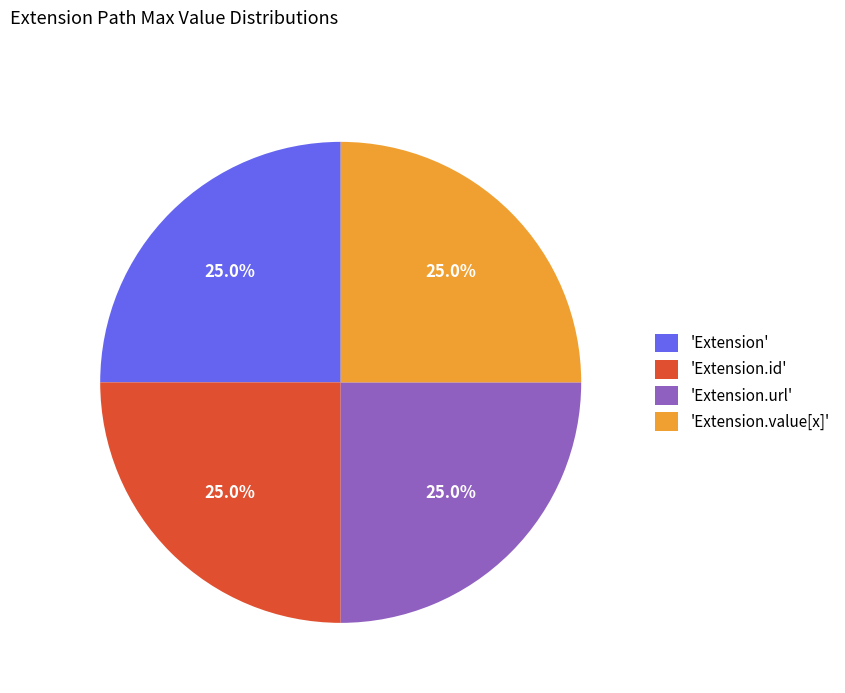

Approximately how many times larger is the value at 'Extension.value[x]' compared to 'Extension.id'?

1.0